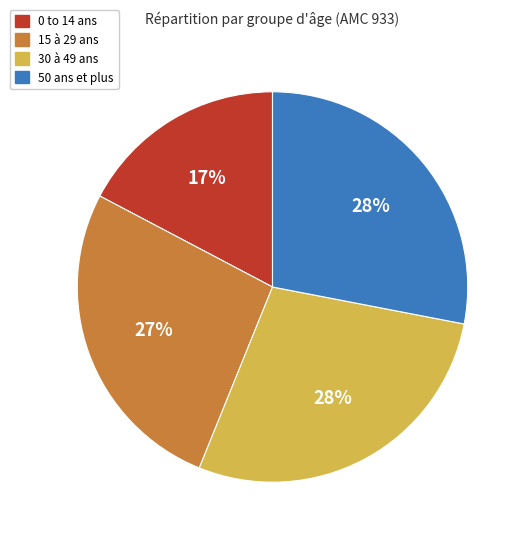

Does any single category account for the majority?

No